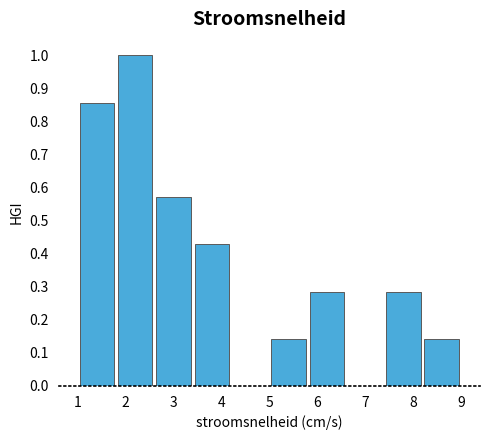

Reading left to right, list every bar in this chart as the range it spans on the x-axis followed by its height. The values are not printed on the chart, so give them approximately, as read against the axis.

1.0 to 1.8: 0.86
1.8 to 2.6: 1.00
2.6 to 3.4: 0.57
3.4 to 4.2: 0.43
4.2 to 5.0: 0
5.0 to 5.8: 0.14
5.8 to 6.6: 0.29
6.6 to 7.4: 0
7.4 to 8.2: 0.29
8.2 to 9.0: 0.14